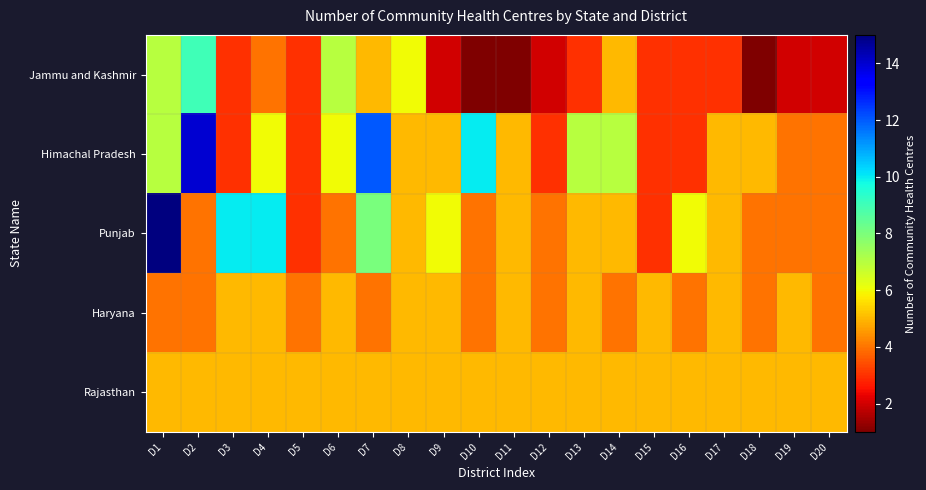

Which series has the largest total across all categories?

Himachal Pradesh